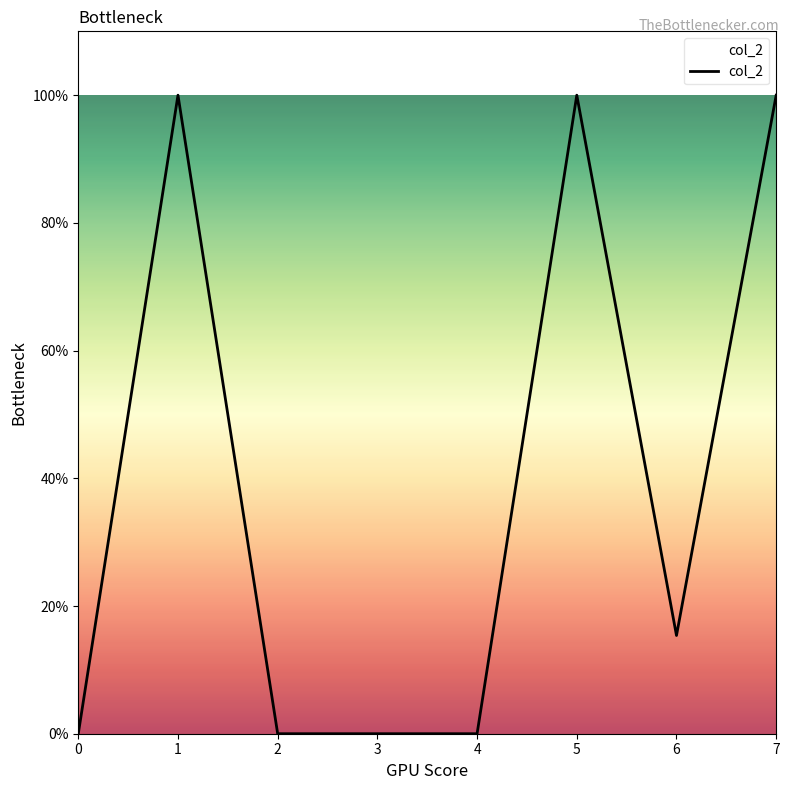

What is the difference between the maximum and minimum values?

1.0